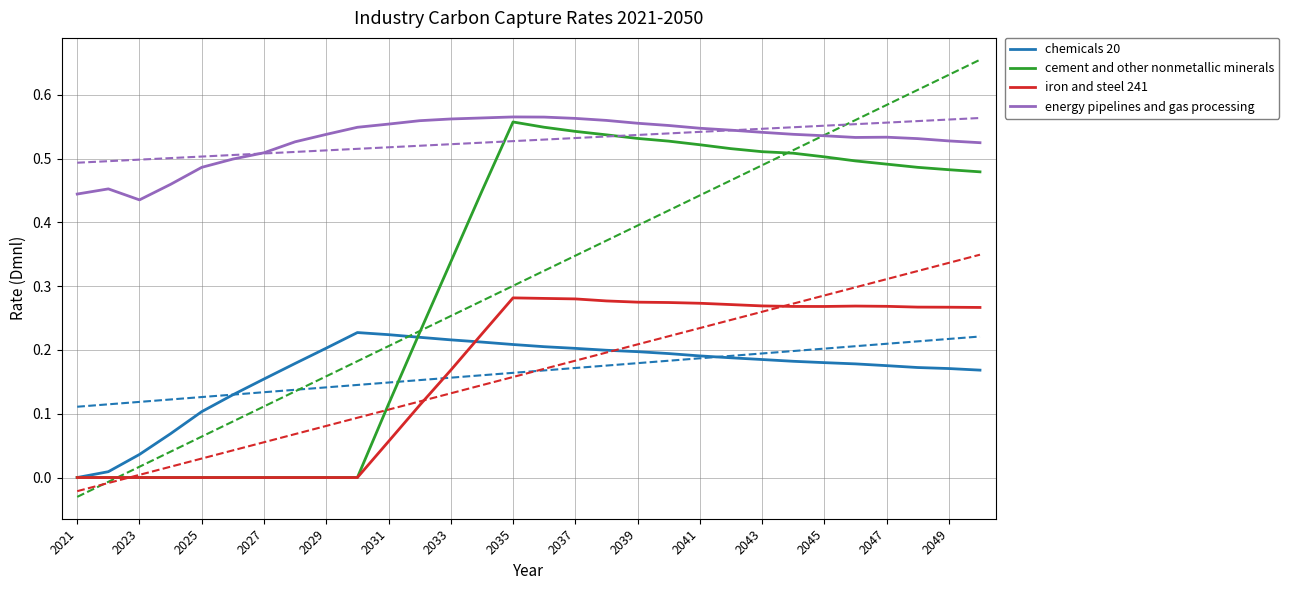

The energy pipelines and gas processing series shows 0.9 at 2037. True or false?

False